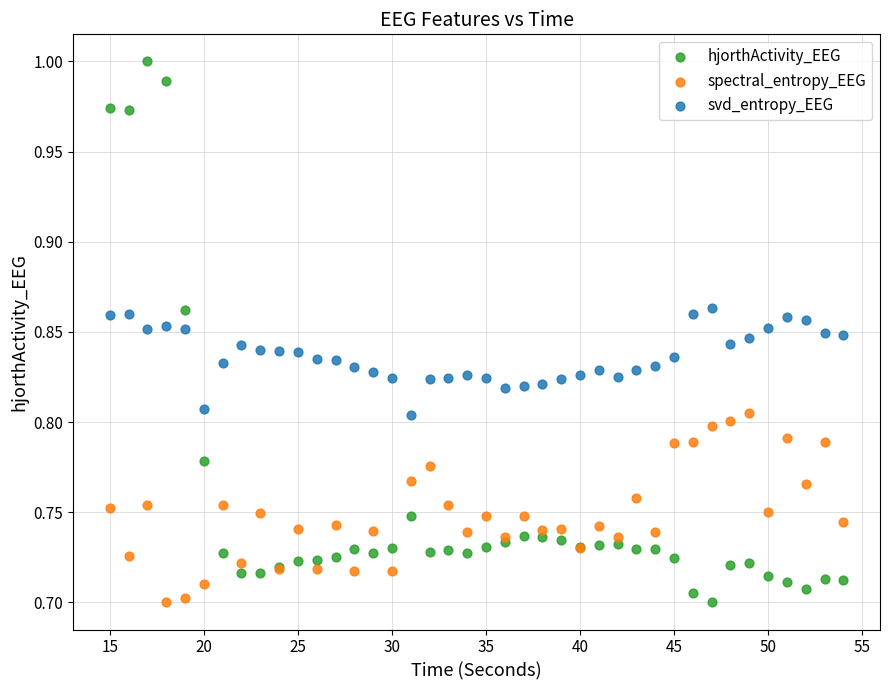

Which series has the largest Y range (max minus min)?

hjorthActivity_EEG